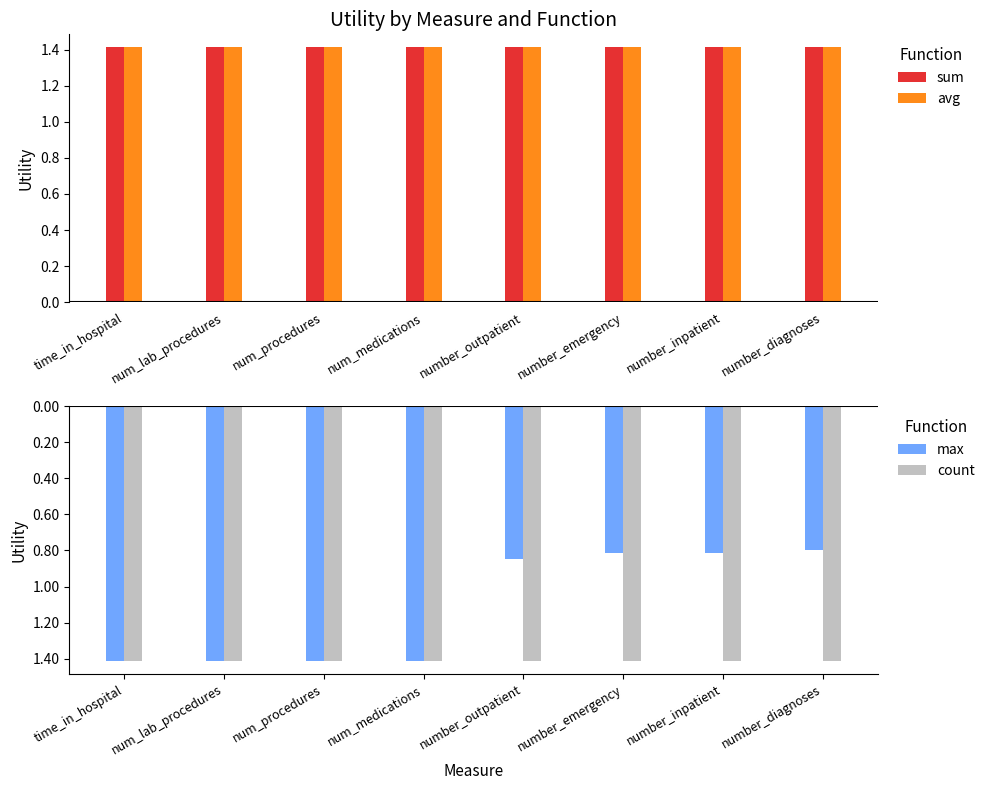

Between num_lab_procedures and number_outpatient, which series saw the biggest shift?

max